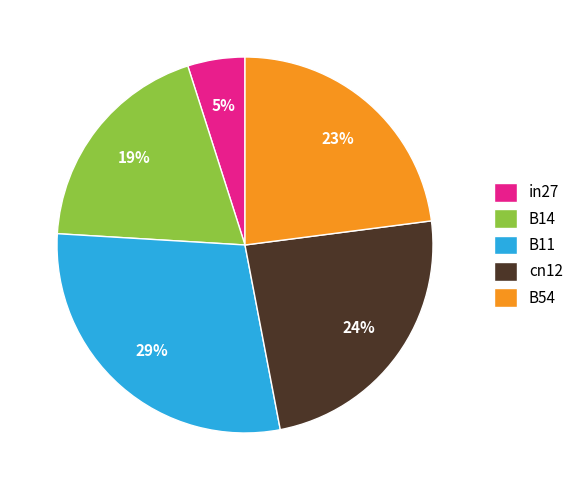

To the nearest percent, what percentage of the pie is B54?

23%